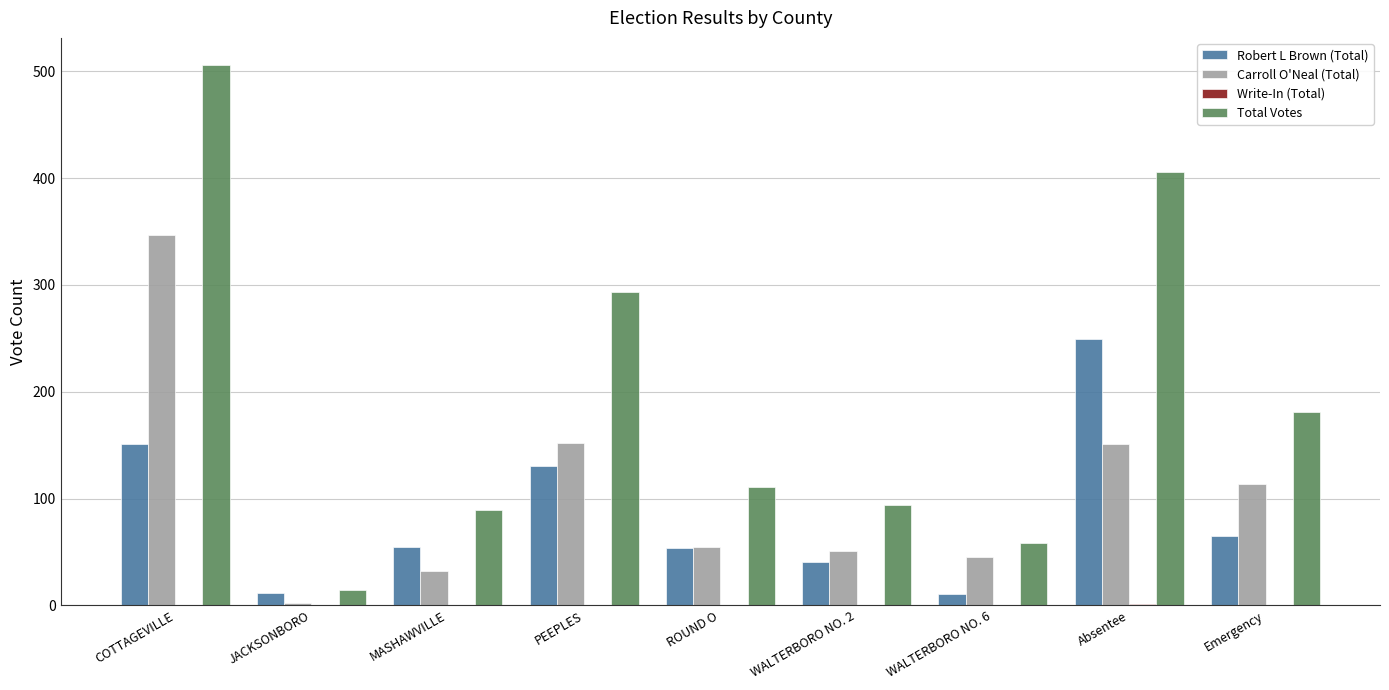

Read the Total Votes value at MASHAWVILLE.

89